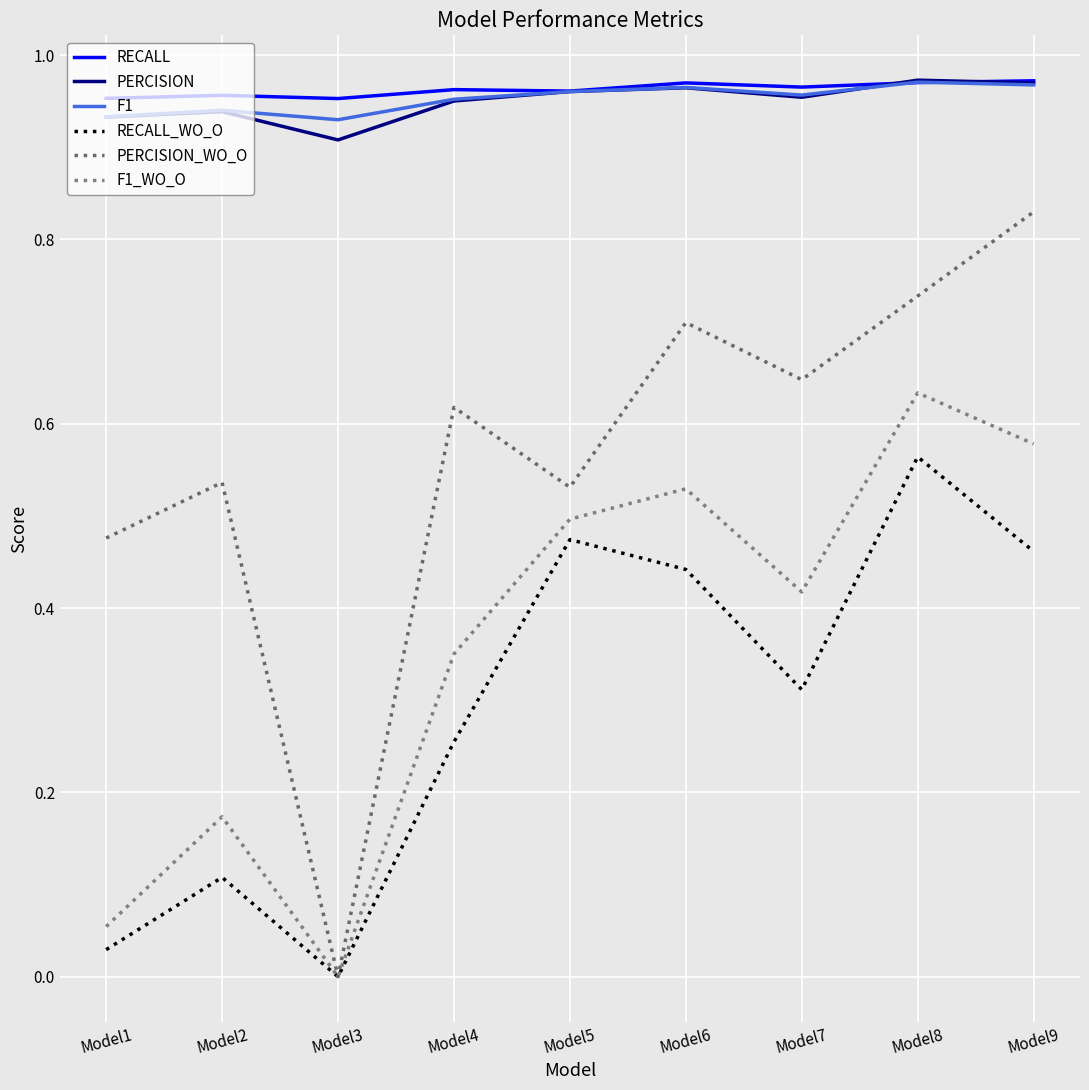

How many lines are shown in the chart?

6